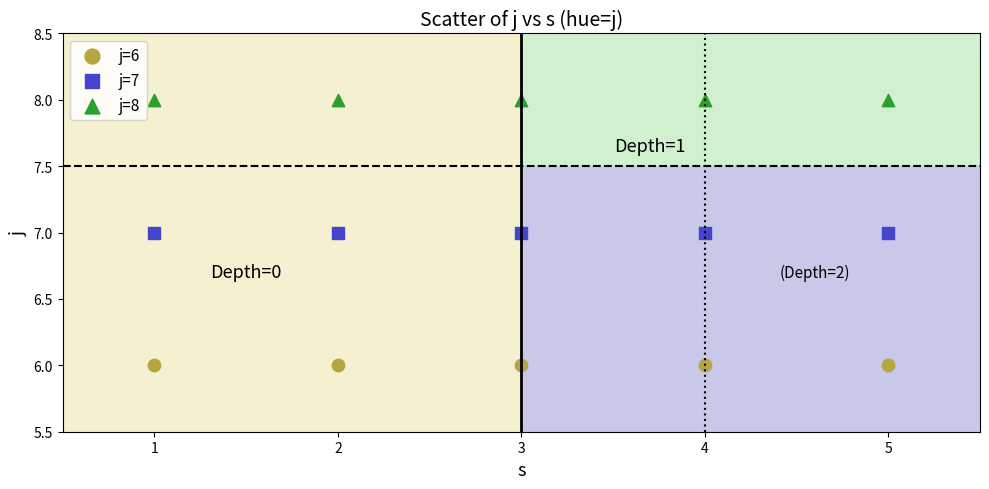

Which series reaches the maximum Y coordinate?

j=8